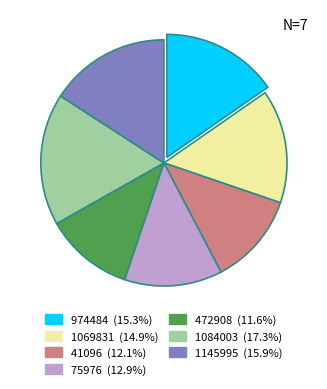

The 472908 slice represents 12% of the pie. True or false?

True